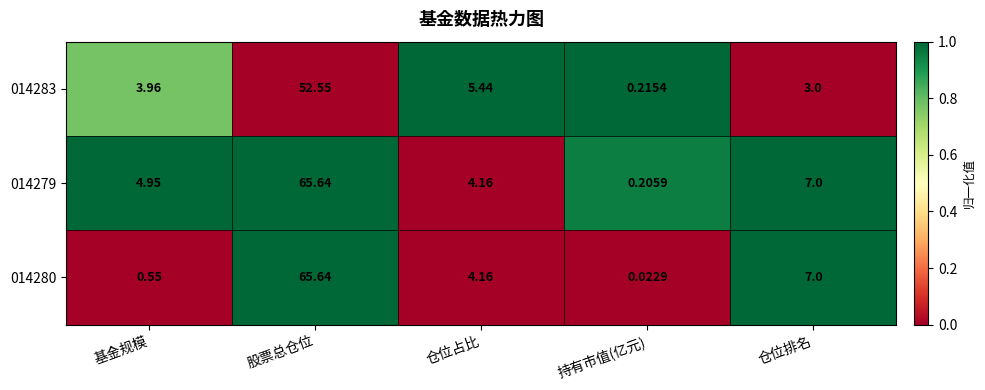

How many categories are shown in the chart?

5